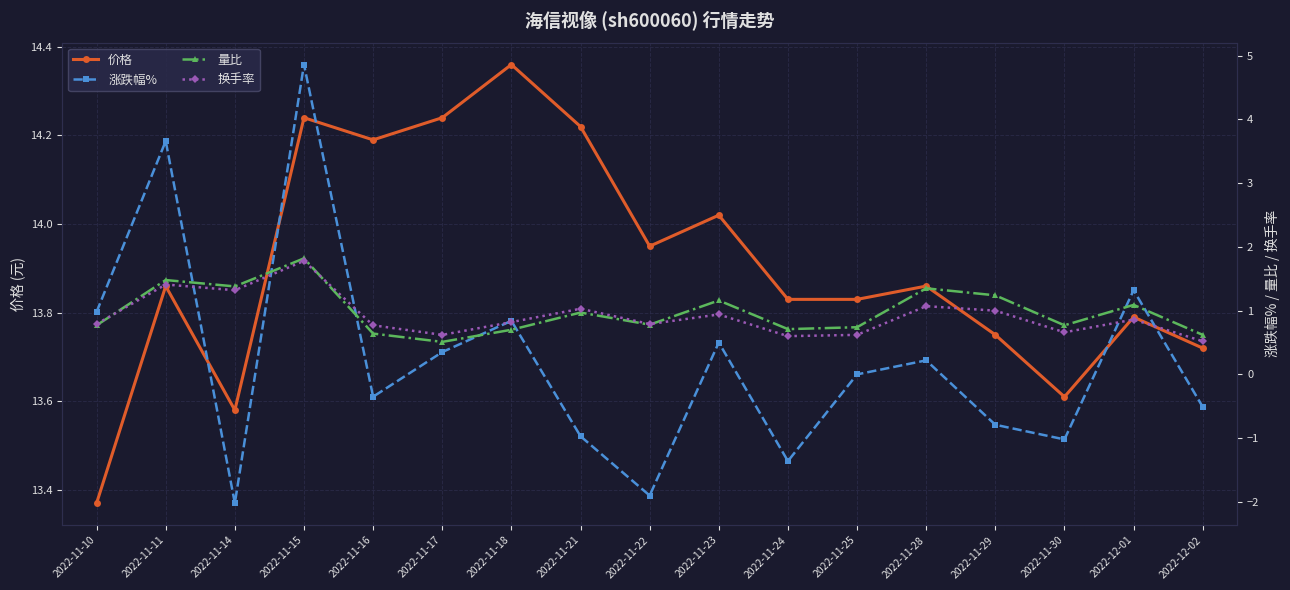

True or false: 价格 has a value of 9.3 at 2022-11-10.

False